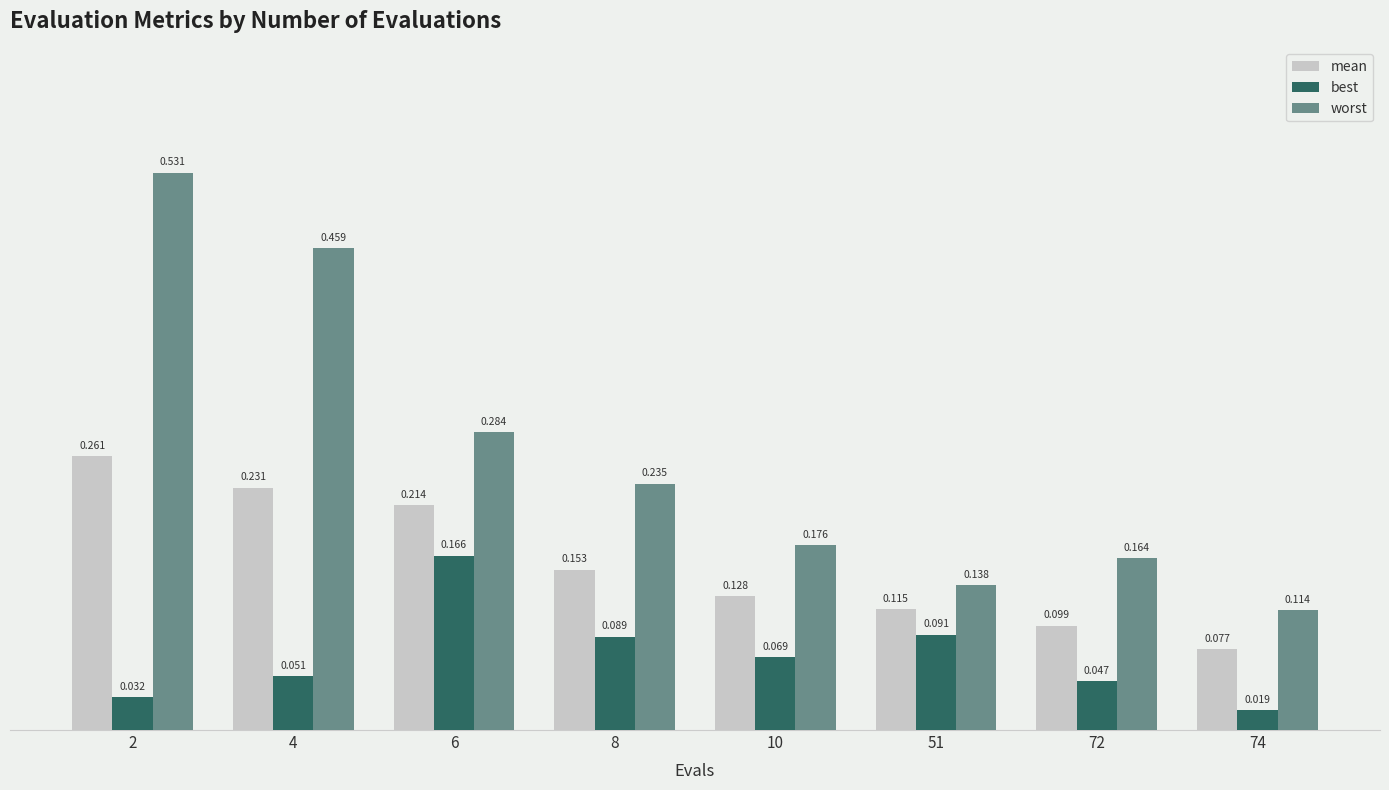

List the series in order of their peak value, lowest first.

best, mean, worst